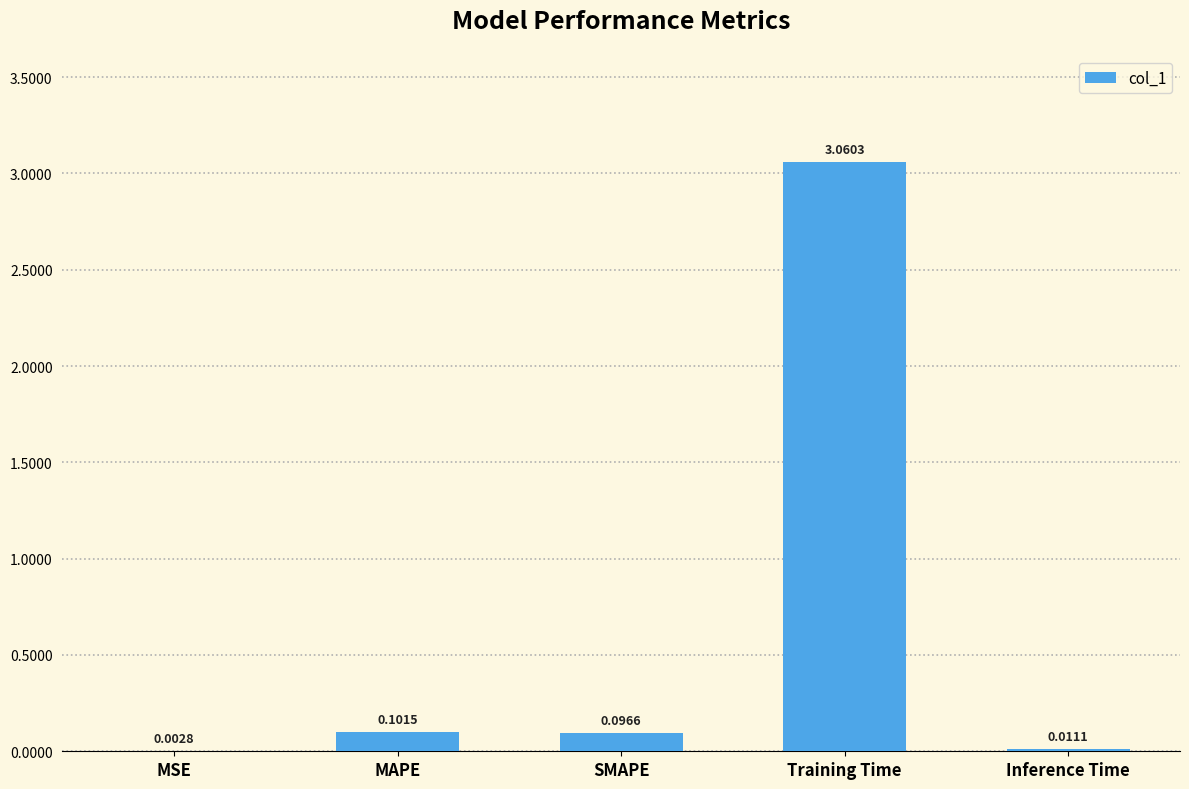

What is the change in value from MAPE to Inference Time?

-0.1